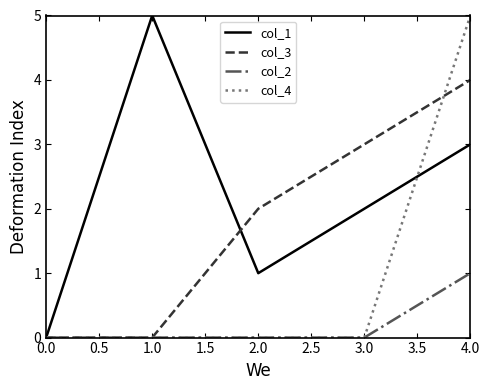

The col_1 series shows 5 at 1.0. True or false?

True